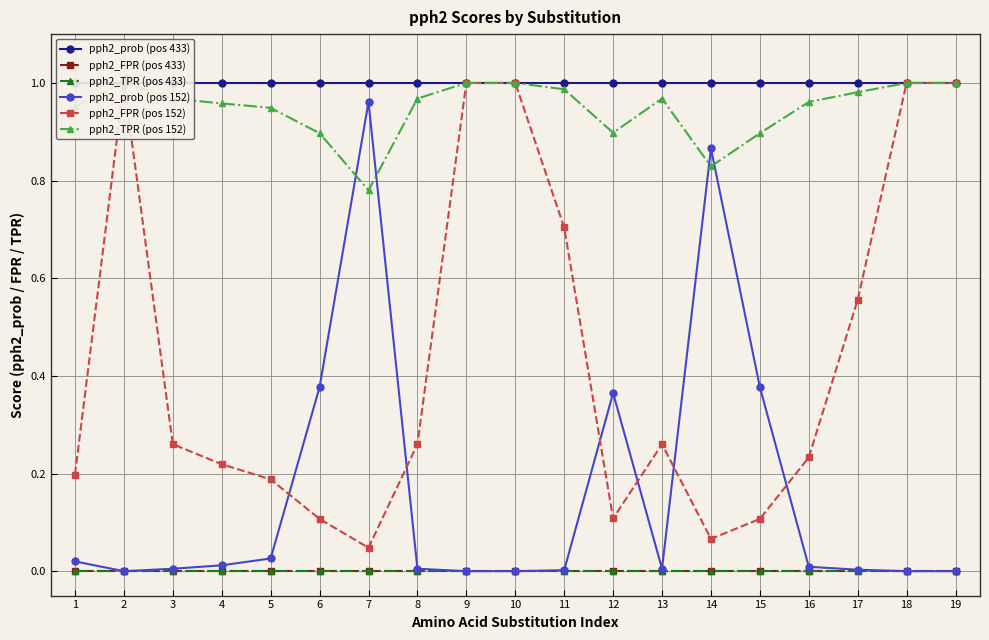

Reading left to right, transcribe all the data shown in this chart.

pph2_prob (pos 433): 1=1.0	2=1.0	3=1.0	4=1.0	5=1.0	6=1.0	7=1.0	8=1.0	9=1.0	10=1.0	11=1.0	12=1.0	13=1.0	14=1.0	15=1.0	16=1.0	17=1.0	18=1.0	19=1.0
pph2_FPR (pos 433): 1=0.0	2=0.0	3=0.0	4=0.0	5=0.0	6=0.0	7=0.0	8=0.0	9=0.0	10=0.0	11=0.0	12=0.0	13=0.0	14=0.0	15=0.0	16=0.0	17=0.0	18=0.0	19=0.0
pph2_TPR (pos 433): 1=0.0	2=0.0	3=0.0	4=0.0	5=0.0	6=0.0	7=0.0	8=0.0	9=0.0	10=0.0	11=0.0	12=0.0	13=0.0	14=0.0	15=0.0	16=0.0	17=0.0	18=0.0	19=0.0
pph2_prob (pos 152): 1=0.0	2=0.0	3=0.0	4=0.0	5=0.0	6=0.4	7=1.0	8=0.0	9=0.0	10=0.0	11=0.0	12=0.4	13=0.0	14=0.9	15=0.4	16=0.0	17=0.0	18=0.0	19=0.0
pph2_FPR (pos 152): 1=0.2	2=1.0	3=0.3	4=0.2	5=0.2	6=0.1	7=0.0	8=0.3	9=1.0	10=1.0	11=0.7	12=0.1	13=0.3	14=0.1	15=0.1	16=0.2	17=0.6	18=1.0	19=1.0
pph2_TPR (pos 152): 1=1.0	2=1.0	3=1.0	4=1.0	5=0.9	6=0.9	7=0.8	8=1.0	9=1.0	10=1.0	11=1.0	12=0.9	13=1.0	14=0.8	15=0.9	16=1.0	17=1.0	18=1.0	19=1.0